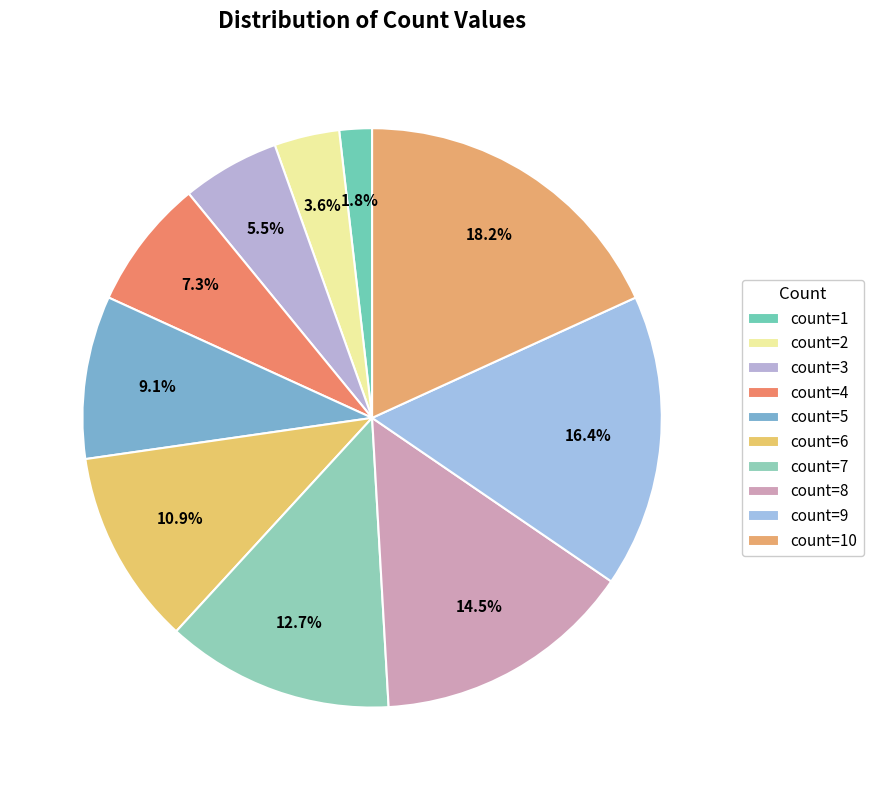

How many segments does this pie chart have?

10